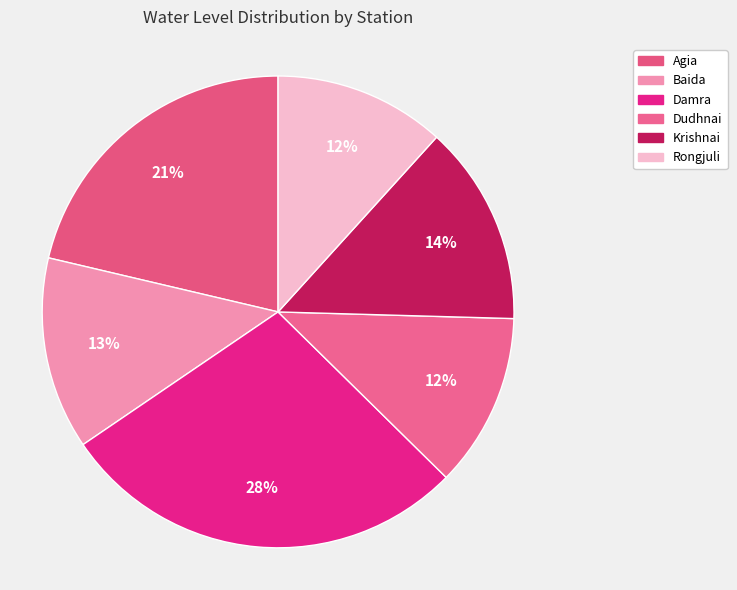

To the nearest percent, what is the combined percentage of Damra and Agia?

49%